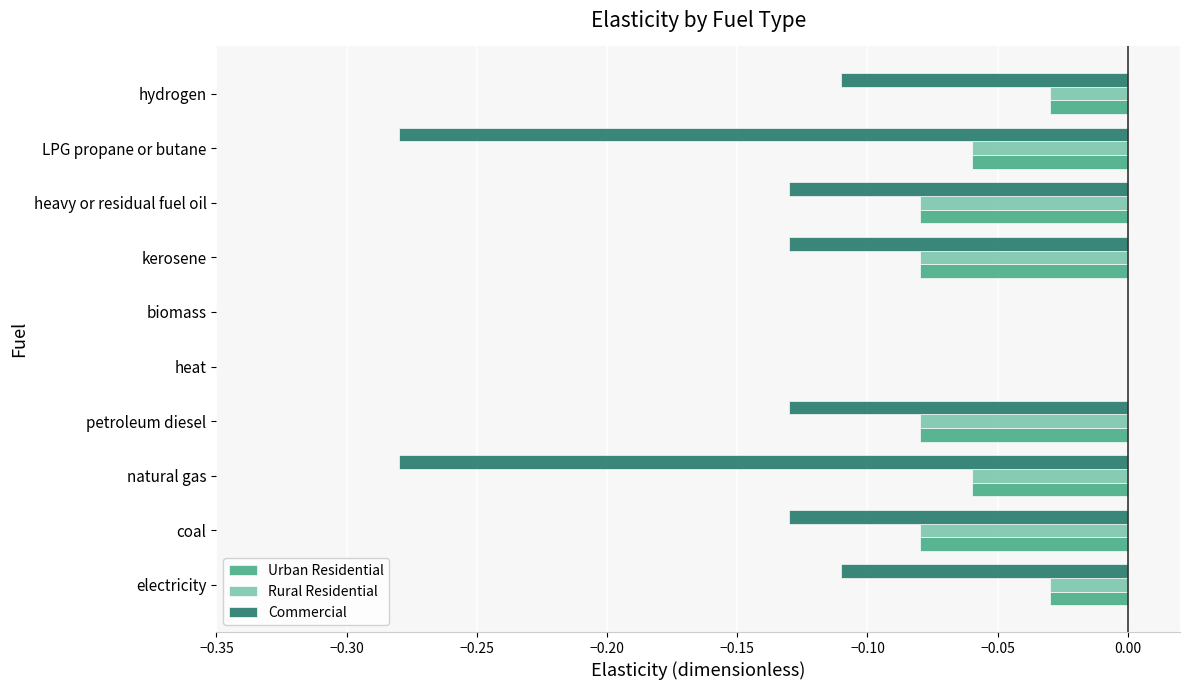

Is it true that Rural Residential equals -0.0 at hydrogen?

True